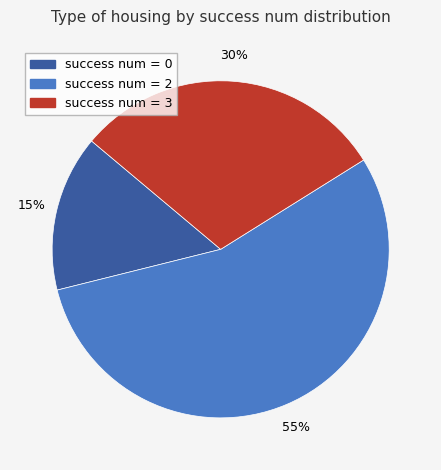

Is there a majority slice in this chart?

Yes